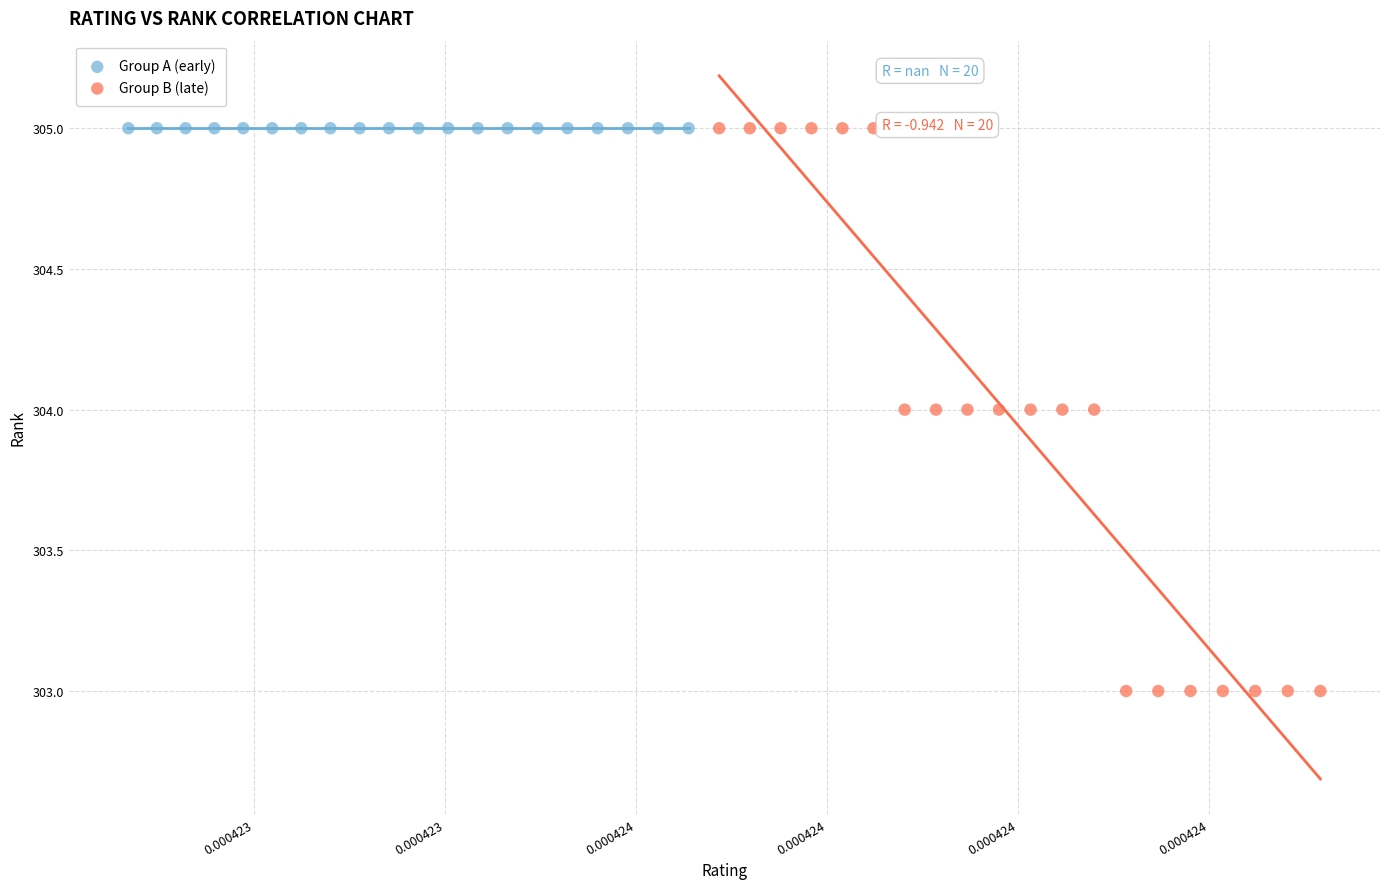

Which series contains the lowest Y value?

Group B (late)